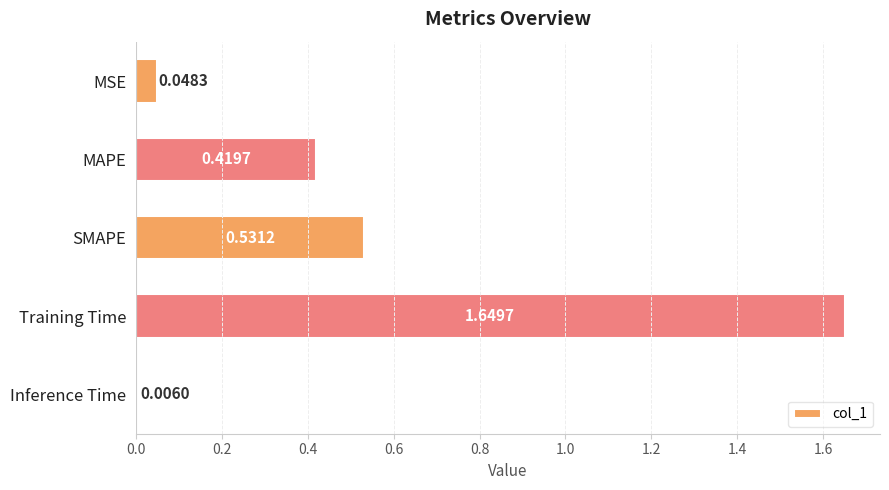

Which category has the highest value across all series?

Training Time